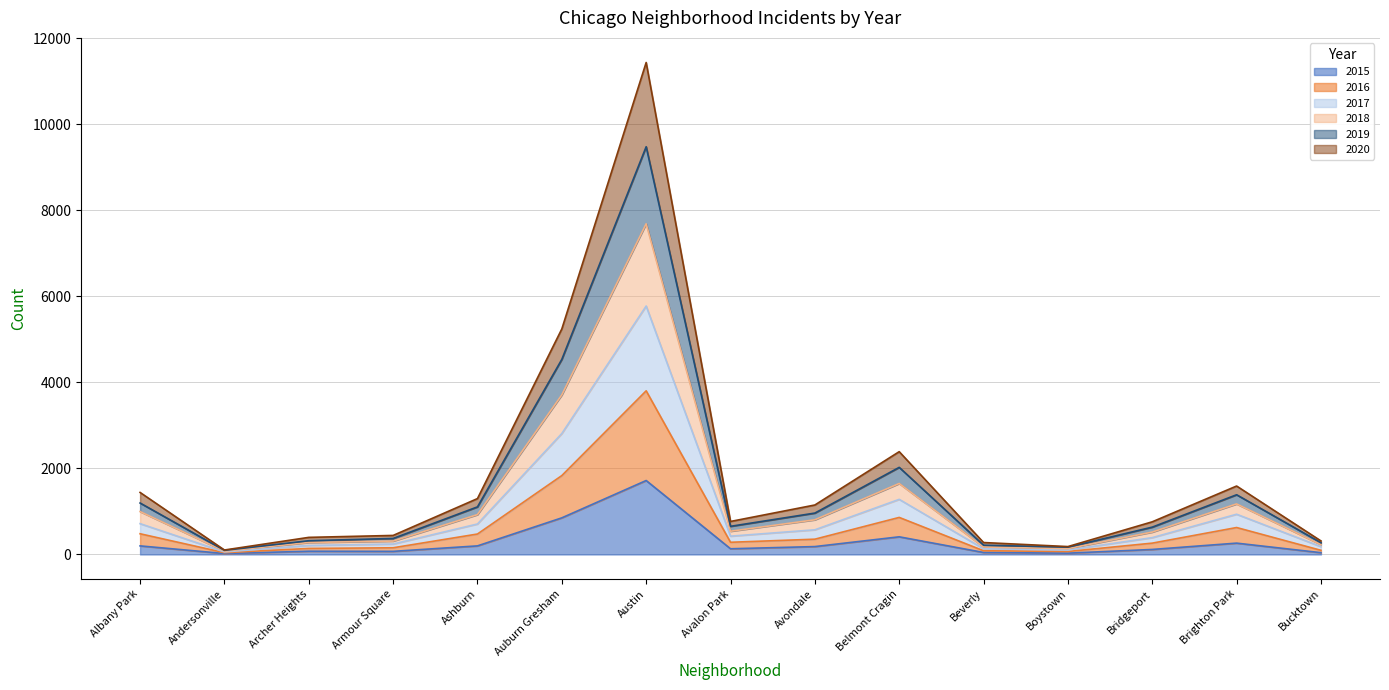

Which category has the highest value in the 2015 series?

Austin